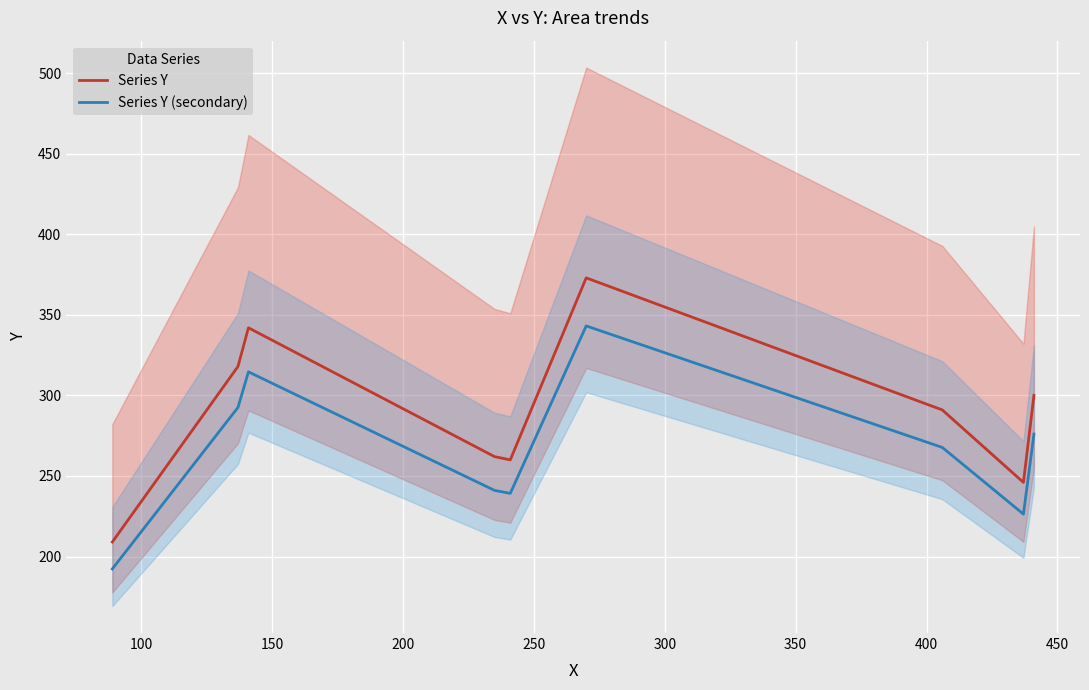

What is the value of the Series Y (secondary) point at the 5th from the left?

239.2